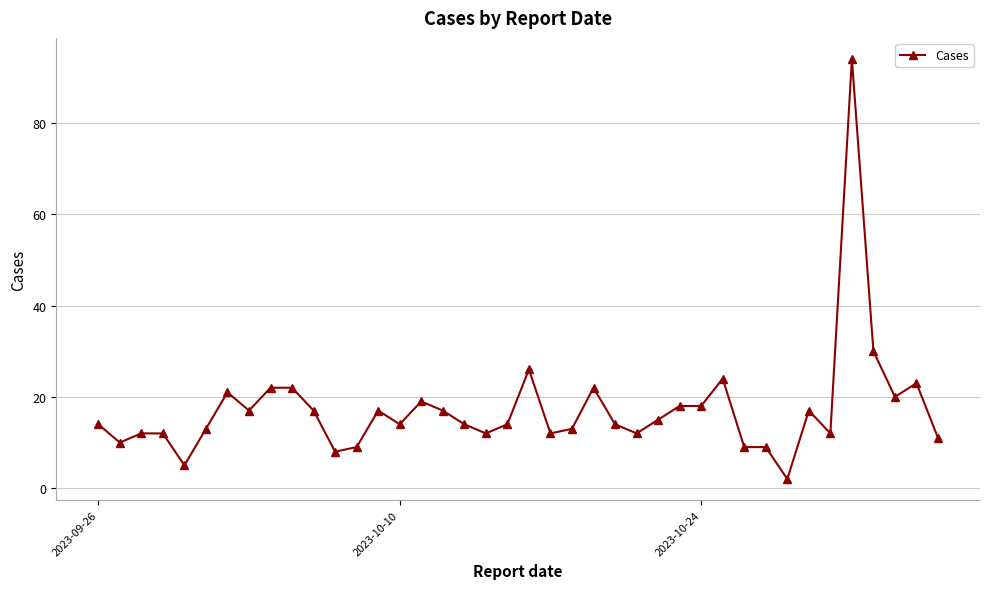

What is the maximum value shown in the chart?

94